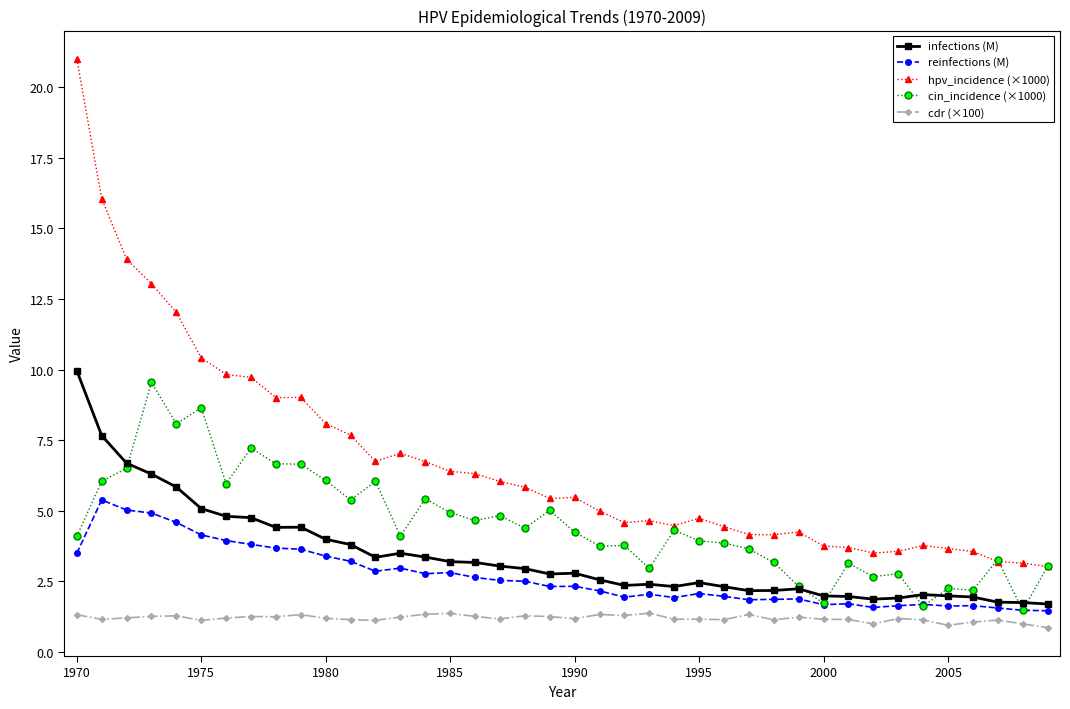

What is the value of the hpv_incidence (×1000) point at the 23rd from the left?

4.6